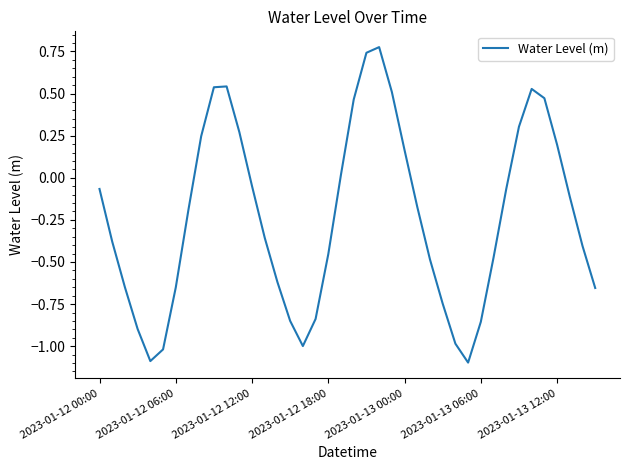

What is the smallest value displayed?

-1.1